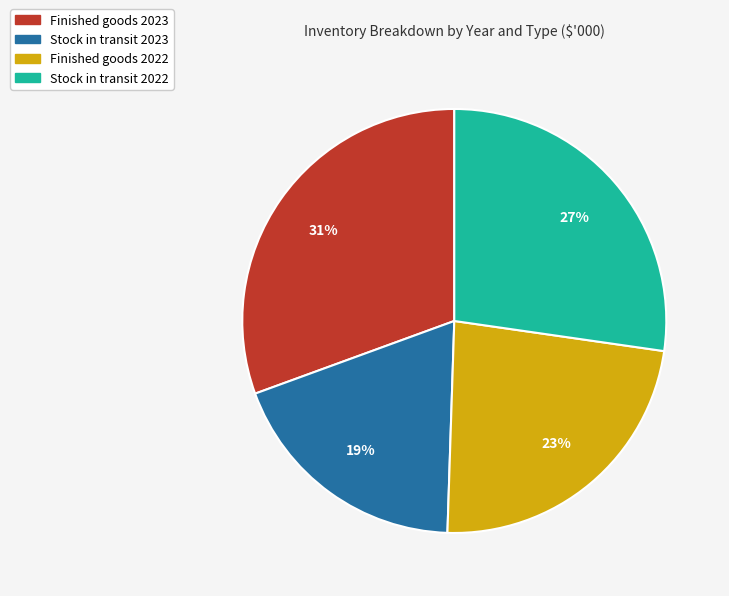

Is it true that Stock in transit 2022 is 19% of the pie?

False